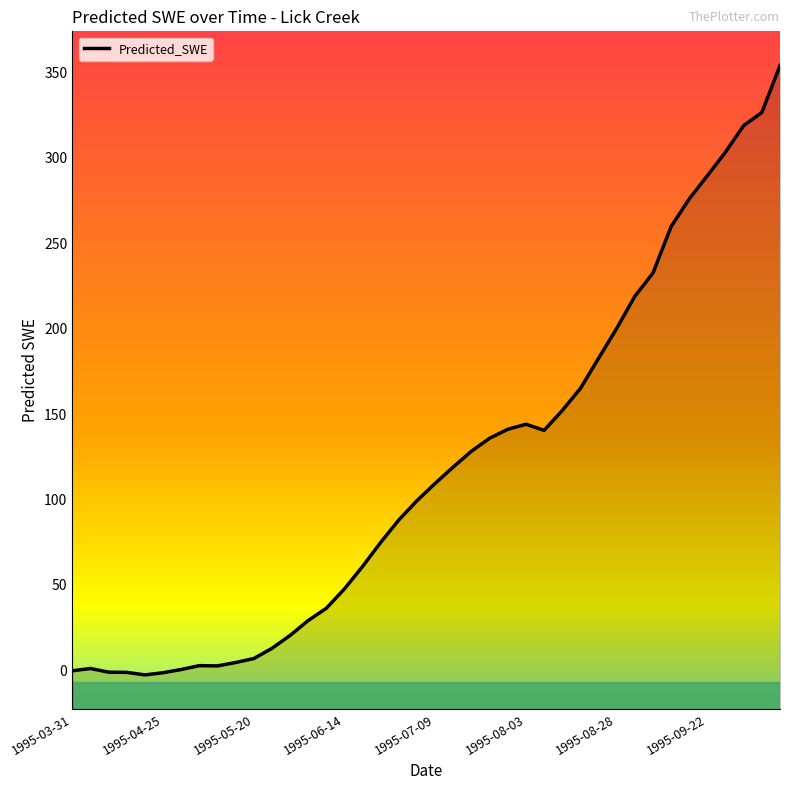

What is the value of the 32nd point from the left?

219.0